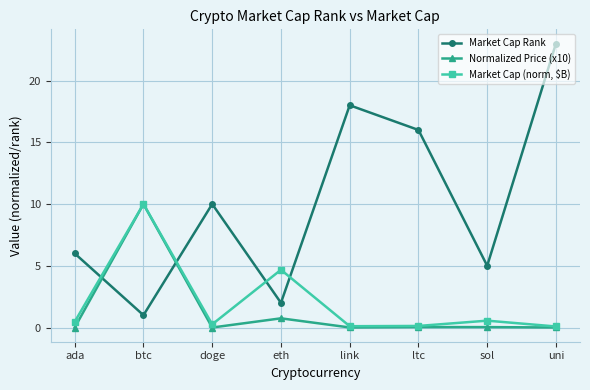

List the labels in order of Market Cap Rank value, largest first.

uni, link, ltc, doge, ada, sol, eth, btc